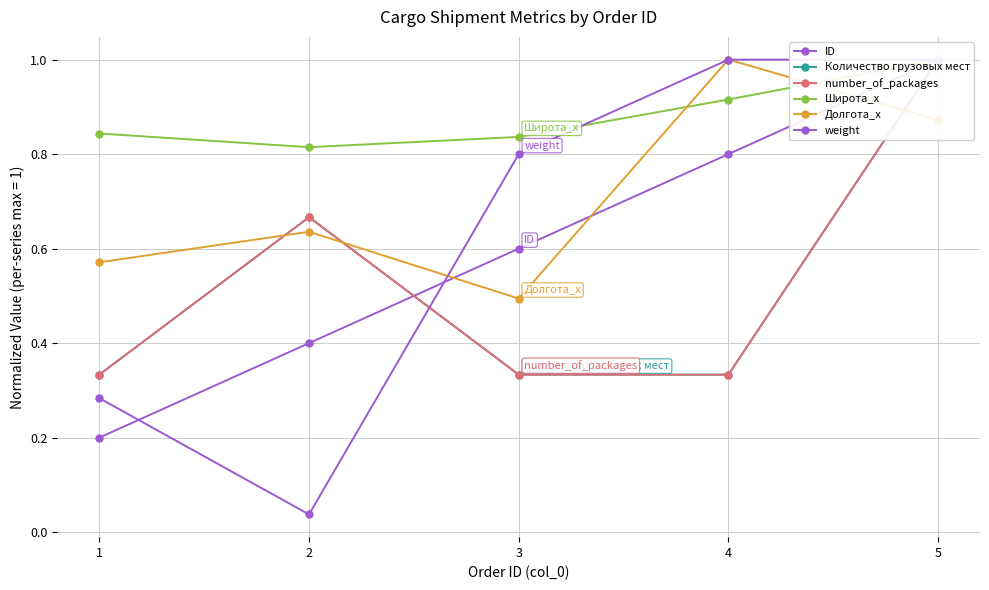

Read the number_of_packages value at 1.

0.3